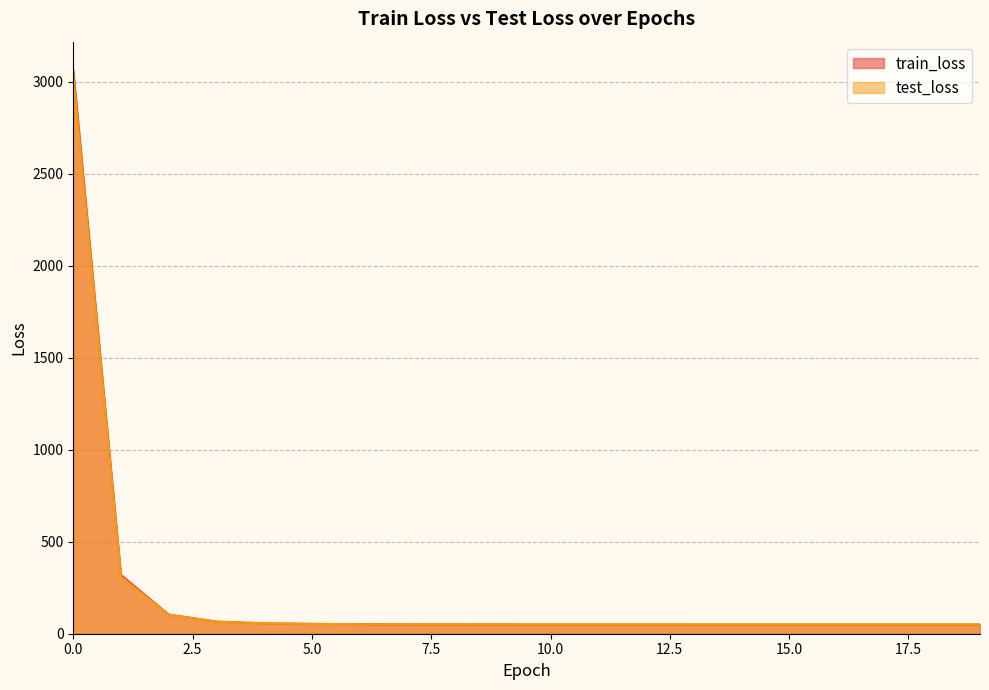

Reading left to right, what are all the values shown in this chart?

train_loss: 0=3064.0	1=319.5	2=104.1	3=66.1	4=56.7	5=53.4	6=51.8	7=50.9	8=50.4	9=50.2	10=50.0	11=49.9	12=49.8	13=49.8	14=49.8	15=49.7	16=49.7	17=49.7	18=49.7	19=49.7
test_loss: 0=3029.3	1=309.0	2=103.0	3=64.7	4=56.3	5=53.2	6=52.0	7=51.2	8=50.8	9=50.5	10=50.3	11=50.2	12=50.2	13=50.1	14=50.1	15=50.1	16=50.1	17=50.1	18=50.1	19=50.1